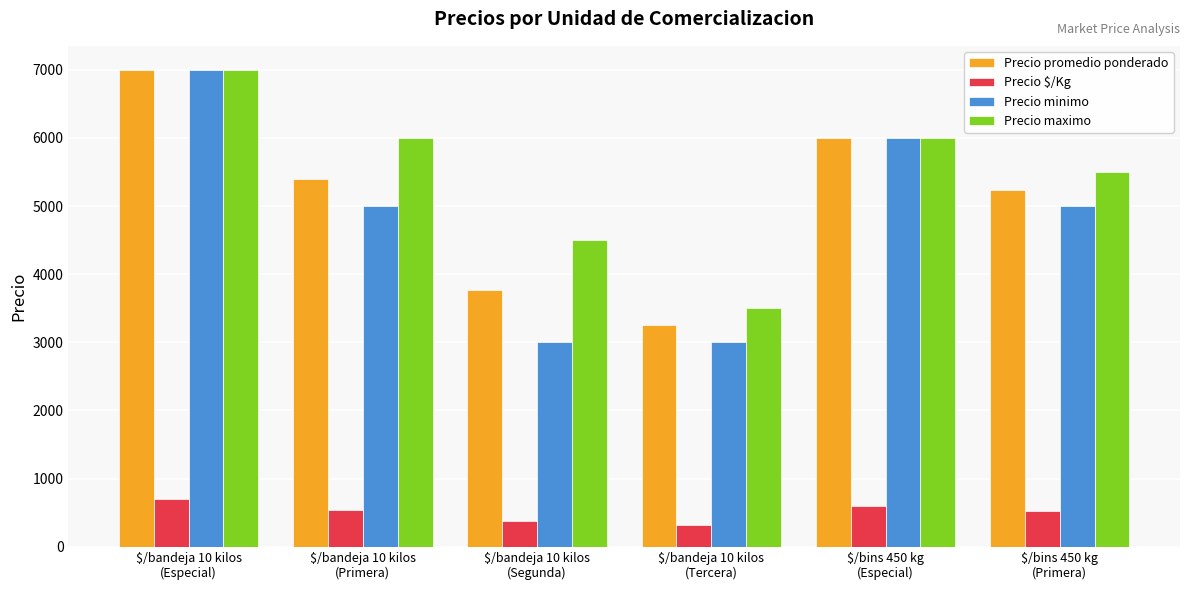

The value of Precio $/Kg at $/bins 450 kg
(Primera) is 523. True or false?

True